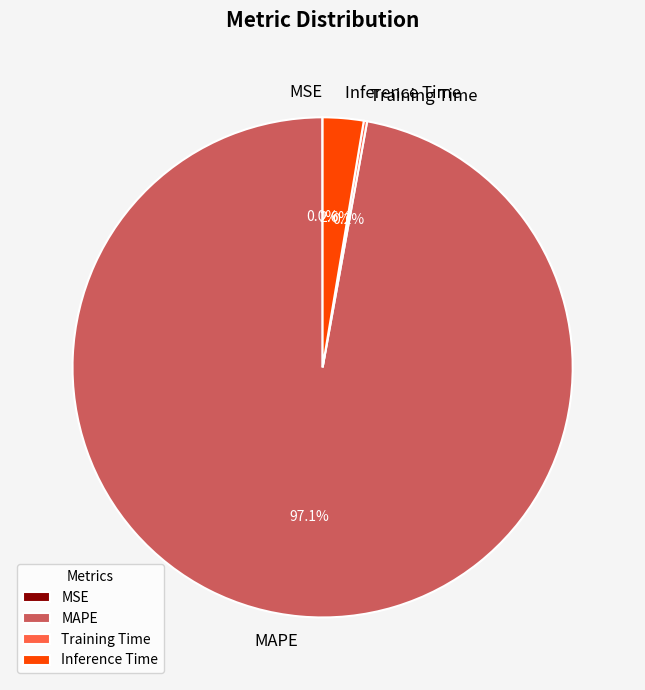

What portion of the pie excludes Inference Time?

97.4%